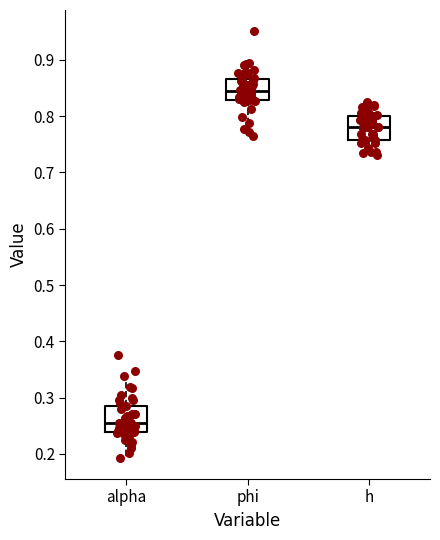

Which box has the highest median line?

phi